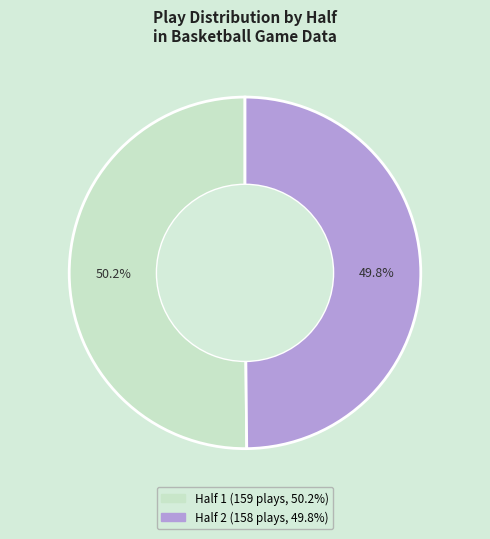

Is there a majority slice in this chart?

Yes